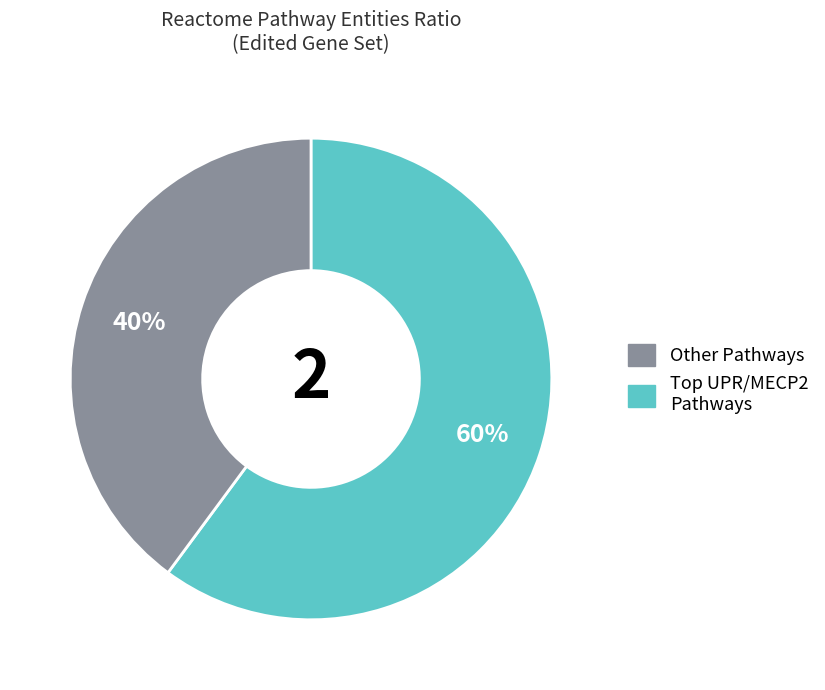

Does any single category account for the majority?

Yes